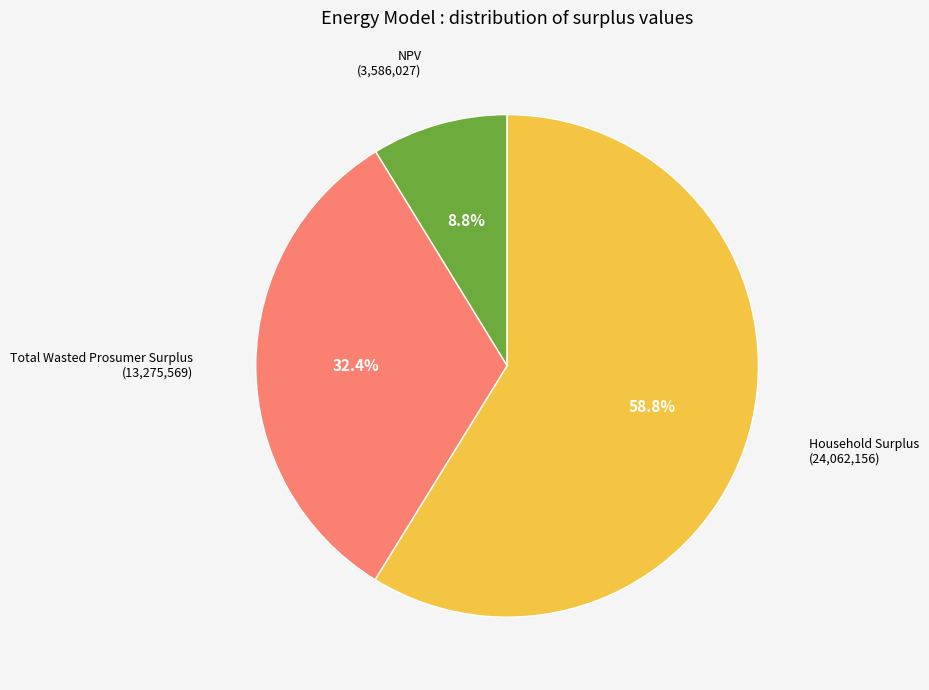

Which slice is the largest?

Household Surplus